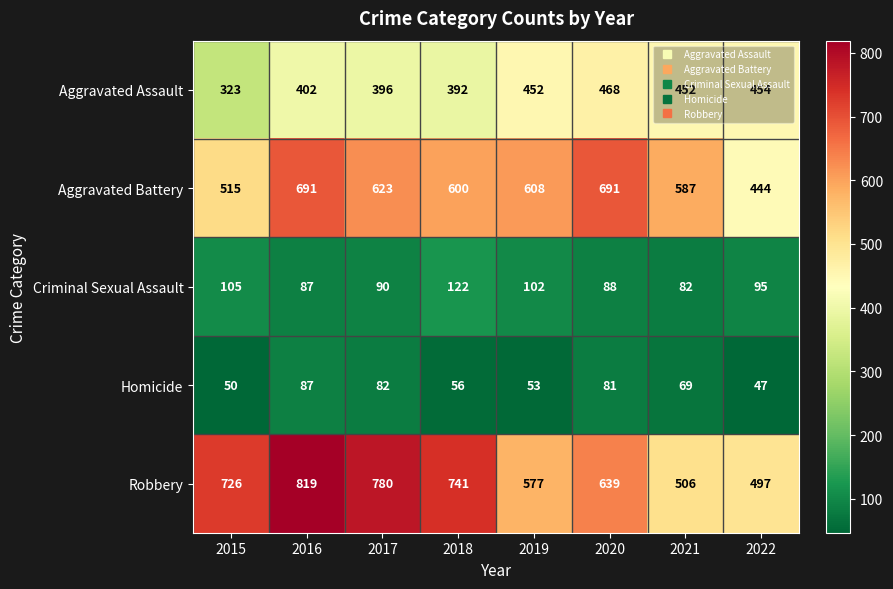

Which series has the largest total across all categories?

Robbery